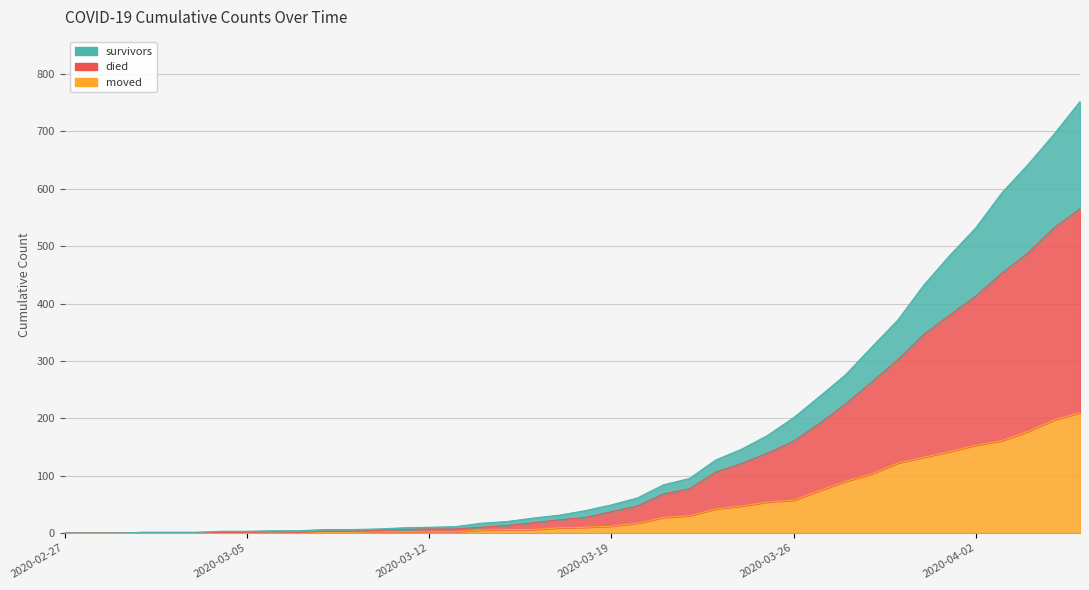

Reading left to right, what are all the values shown in this chart?

survivors: 2020-02-27=0	2020-02-28=0	2020-02-29=0	2020-03-01=1	2020-03-02=1	2020-03-03=1	2020-03-04=3	2020-03-05=3	2020-03-06=4	2020-03-07=4	2020-03-08=6	2020-03-09=6	2020-03-10=7	2020-03-11=9	2020-03-12=10	2020-03-13=11	2020-03-14=17	2020-03-15=20	2020-03-16=26	2020-03-17=31	2020-03-18=39	2020-03-19=49	2020-03-20=61	2020-03-21=84	2020-03-22=95	2020-03-23=127	2020-03-24=146	2020-03-25=170	2020-03-26=201	2020-03-27=238	2020-03-28=276	2020-03-29=324	2020-03-30=371	2020-03-31=432	2020-04-01=484	2020-04-02=532	2020-04-03=593	2020-04-04=642	2020-04-05=695	2020-04-06=752
died: 2020-02-27=0	2020-02-28=0	2020-02-29=0	2020-03-01=1	2020-03-02=1	2020-03-03=1	2020-03-04=1	2020-03-05=1	2020-03-06=2	2020-03-07=1	2020-03-08=3	2020-03-09=3	2020-03-10=4	2020-03-11=6	2020-03-12=7	2020-03-13=7	2020-03-14=10	2020-03-15=13	2020-03-16=18	2020-03-17=23	2020-03-18=27	2020-03-19=37	2020-03-20=47	2020-03-21=68	2020-03-22=77	2020-03-23=106	2020-03-24=121	2020-03-25=139	2020-03-26=160	2020-03-27=191	2020-03-28=225	2020-03-29=263	2020-03-30=302	2020-03-31=346	2020-04-01=380	2020-04-02=413	2020-04-03=453	2020-04-04=488	2020-04-05=532	2020-04-06=565
moved: 2020-02-27=0	2020-02-28=0	2020-02-29=0	2020-03-01=1	2020-03-02=1	2020-03-03=1	2020-03-04=1	2020-03-05=1	2020-03-06=2	2020-03-07=1	2020-03-08=1	2020-03-09=1	2020-03-10=2	2020-03-11=2	2020-03-12=2	2020-03-13=2	2020-03-14=5	2020-03-15=6	2020-03-16=6	2020-03-17=9	2020-03-18=10	2020-03-19=12	2020-03-20=17	2020-03-21=27	2020-03-22=30	2020-03-23=42	2020-03-24=47	2020-03-25=54	2020-03-26=57	2020-03-27=74	2020-03-28=90	2020-03-29=103	2020-03-30=122	2020-03-31=132	2020-04-01=142	2020-04-02=153	2020-04-03=161	2020-04-04=177	2020-04-05=197	2020-04-06=210